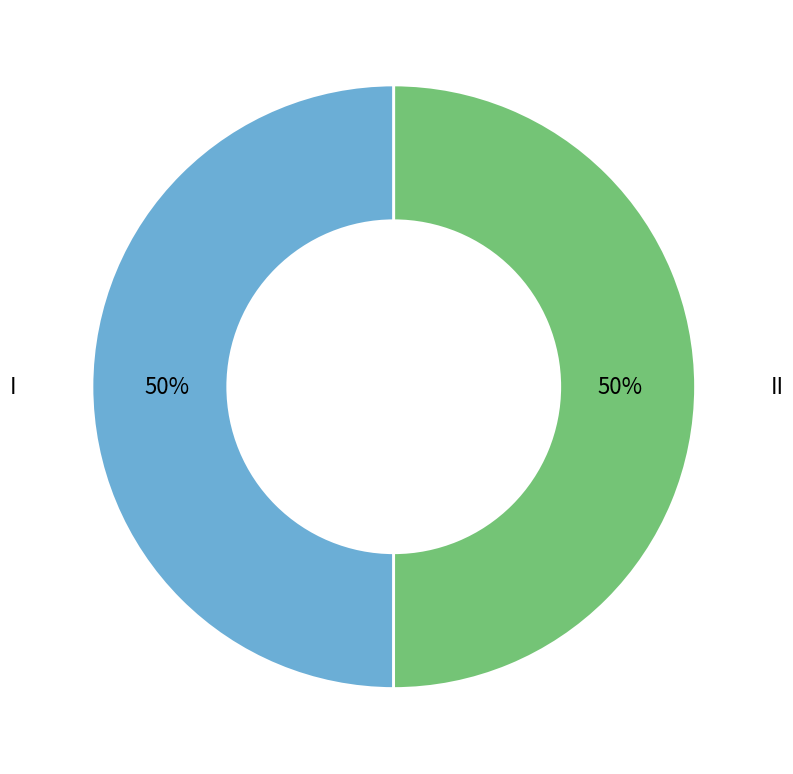

To the nearest percent, what is the average slice percentage?

50%